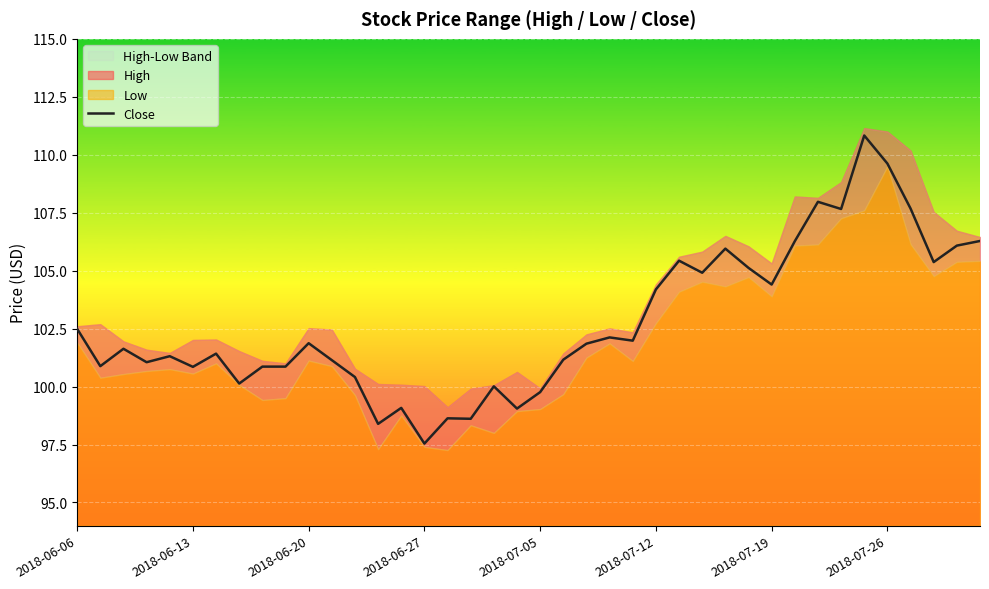

Reading right to left, list all the values displayed in this chart.

106.3	106.1	105.4	107.7	109.6	110.8	107.7	108.0	106.3	104.4	105.1	105.9	104.9	105.4	104.2	102.0	102.1	101.8	101.2	99.8	99.1	100.0	98.6	98.6	97.5	99.1	98.4	100.4	101.1	101.9	100.9	100.9	100.1	101.4	100.8	101.3	101.1	101.6	100.9	102.5